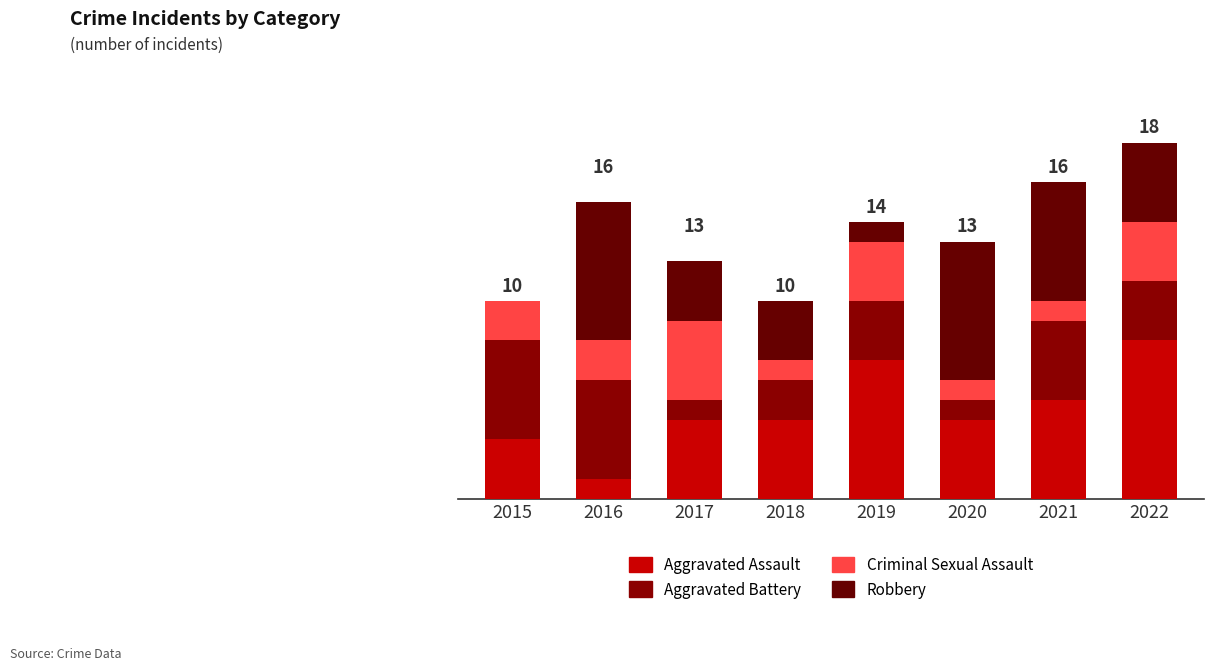

Does the chart contain stacked bars?

Yes